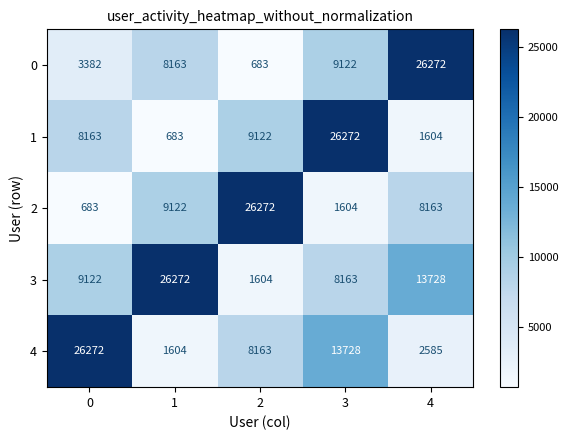

What is the minimum value shown in the chart?

683